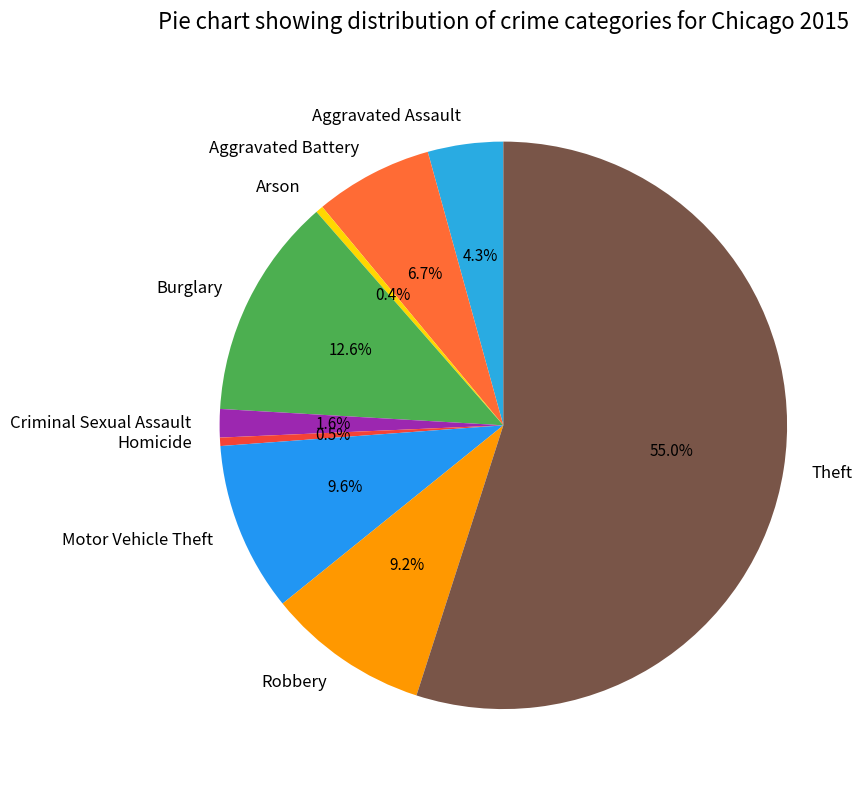

How many segments does this pie chart have?

9